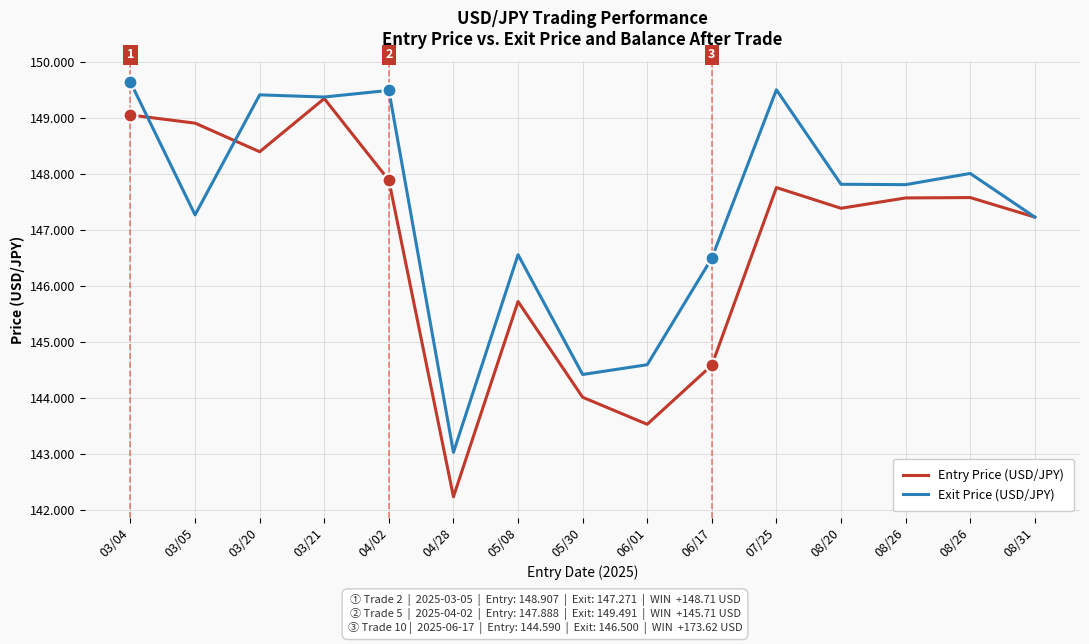

What are all the series names shown in the legend?

Entry Price (USD/JPY), Exit Price (USD/JPY)